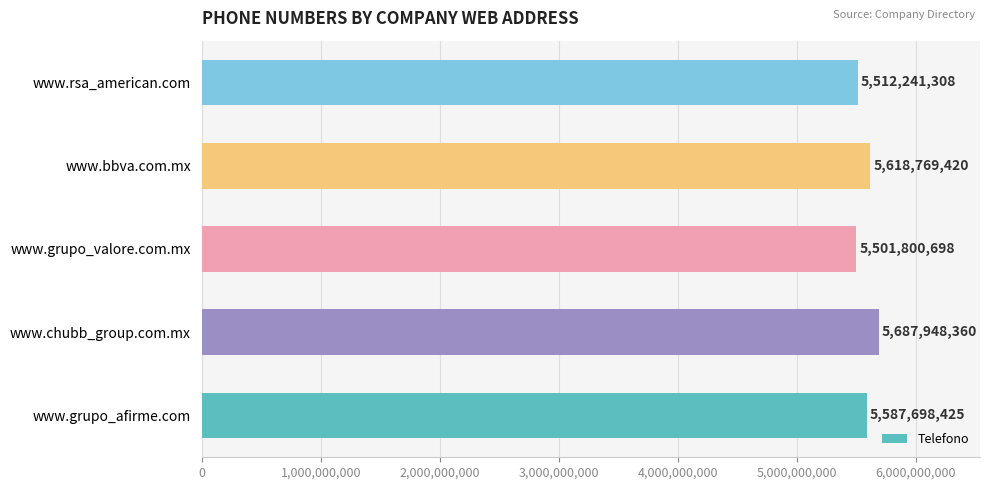

What is the change in value from www.chubb_group.com.mx to www.grupo_valore.com.mx?

-186147662